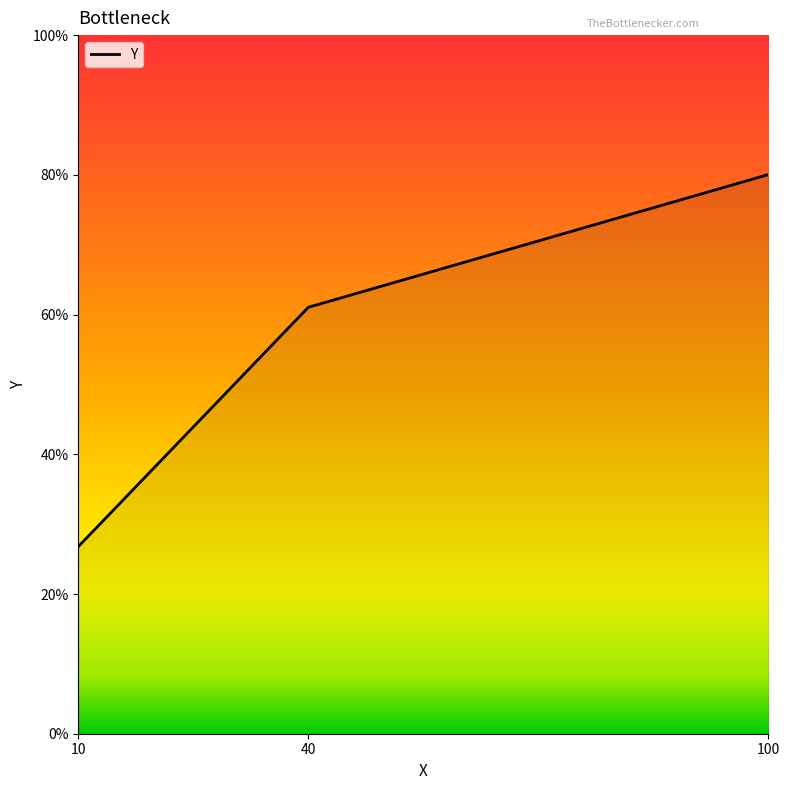

True or false: the data shows 0.2 at 10.

False